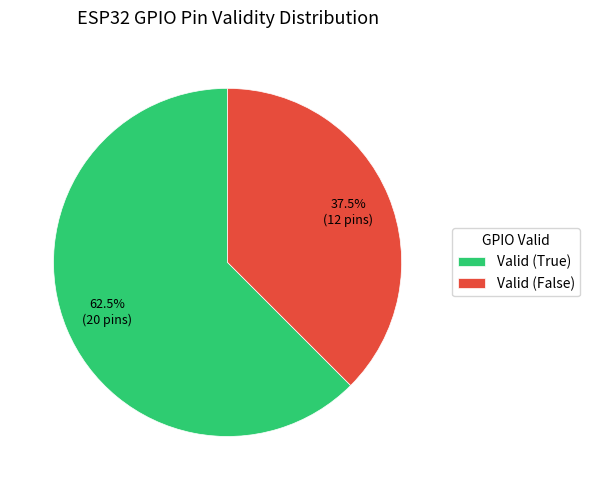

What is the smallest slice in the pie chart?

Valid (False)